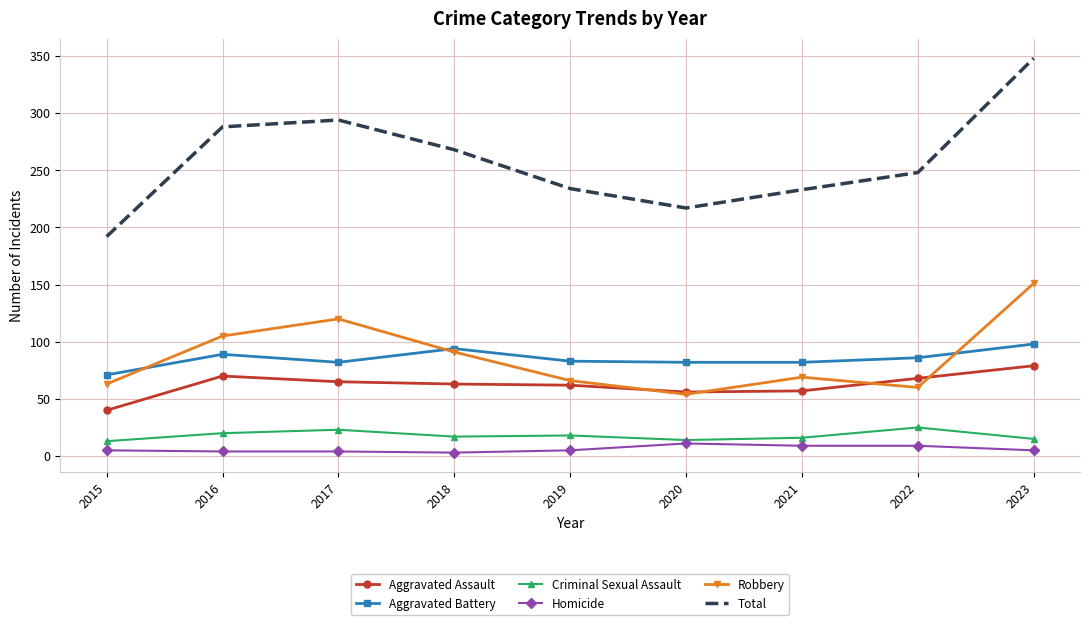

The Aggravated Battery series shows 34 at 2016. True or false?

False